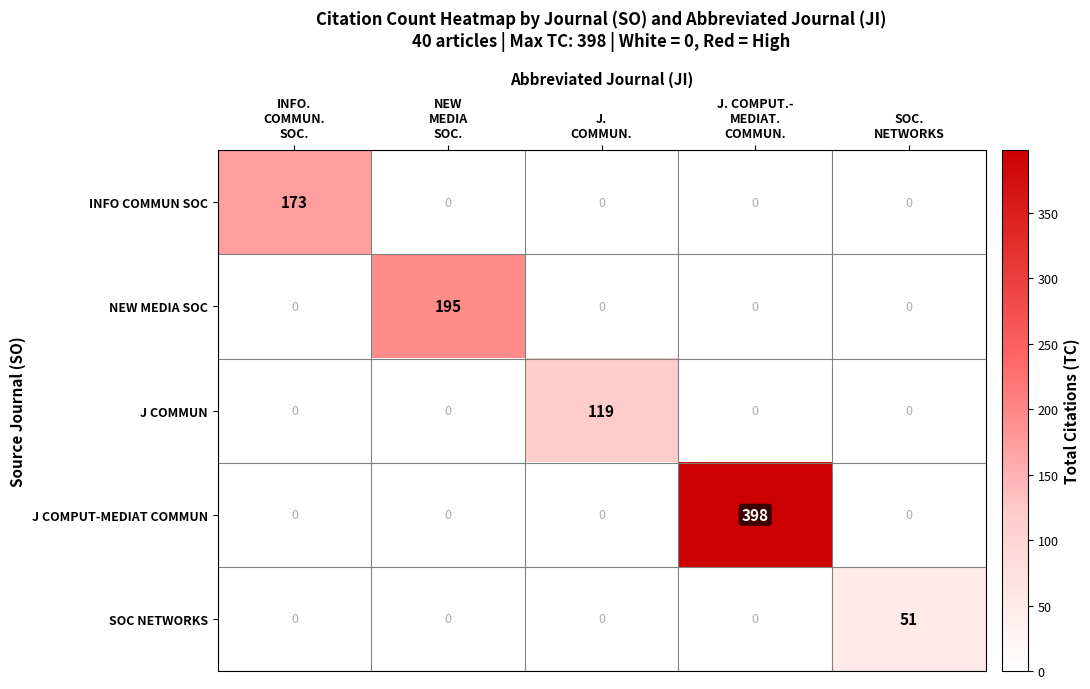

Rank the series by their maximum value, from highest to lowest.

J COMPUT-MEDIAT COMMUN, NEW MEDIA SOC, INFO COMMUN SOC, J COMMUN, SOC NETWORKS